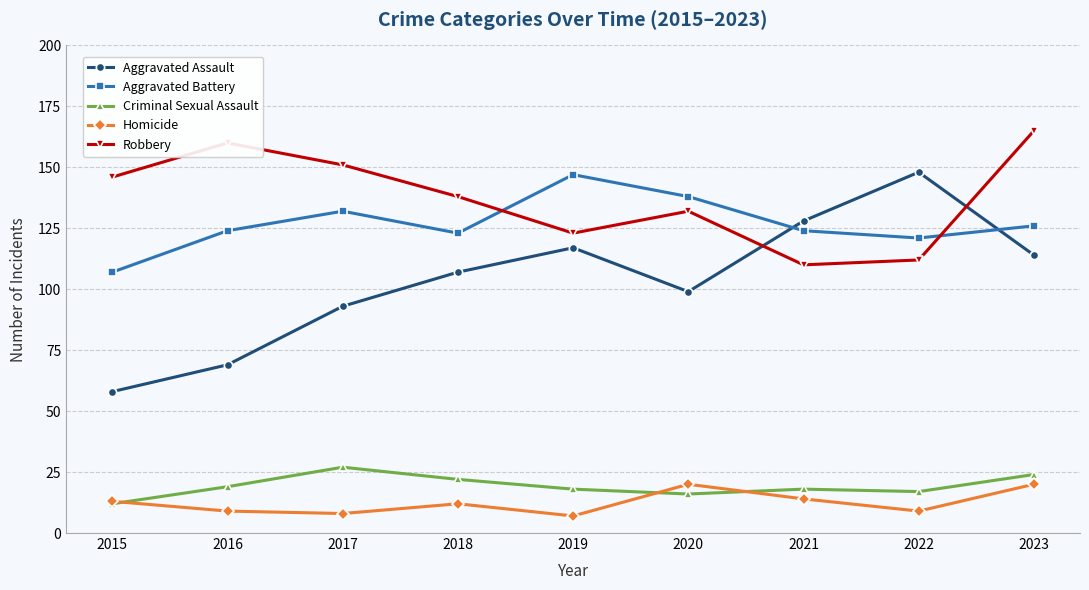

Rank the series at 2022 from highest to lowest value.

Aggravated Assault, Aggravated Battery, Robbery, Criminal Sexual Assault, Homicide